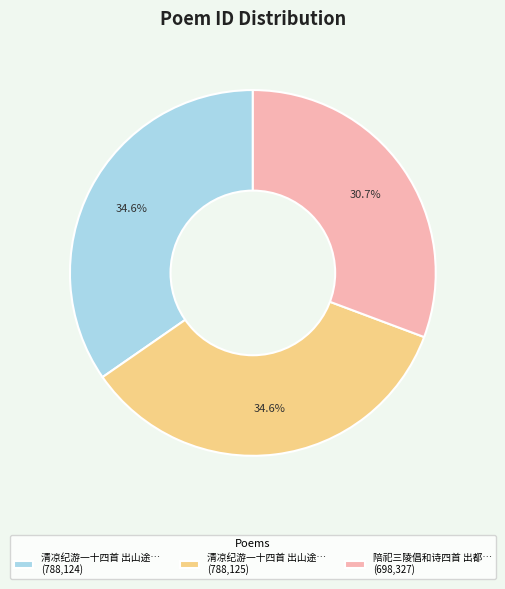

Between 清凉纪游一十四首 出山途… (788,124) and 陪祀三陵倡和诗四首 出都… (698,327), which is larger?

清凉纪游一十四首 出山途… (788,124)